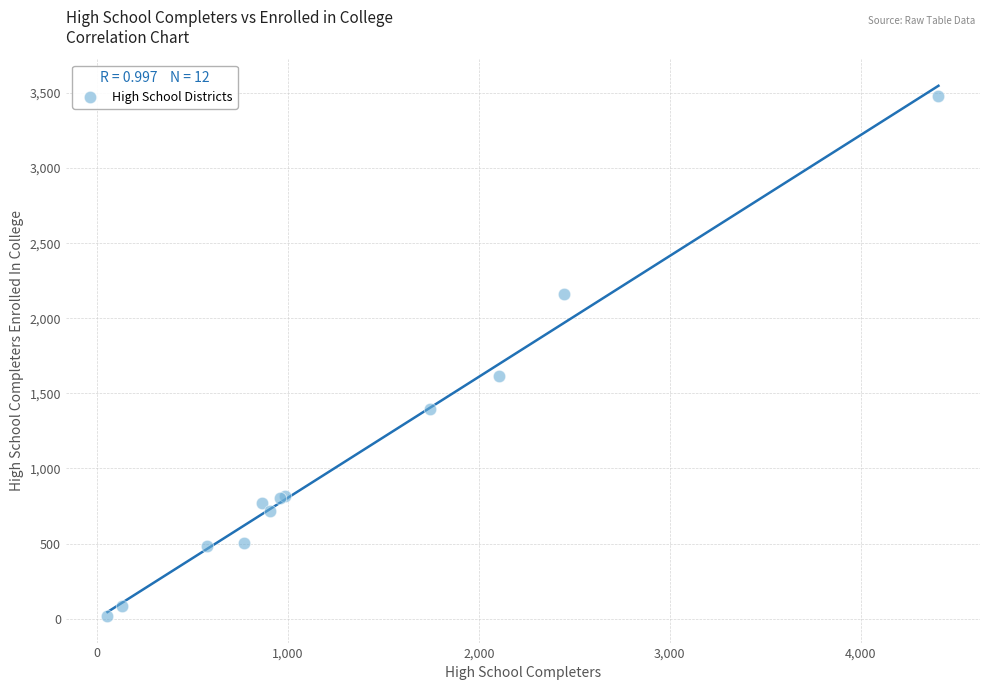

What Y value in the scatter plot is closest to 1748?

1614